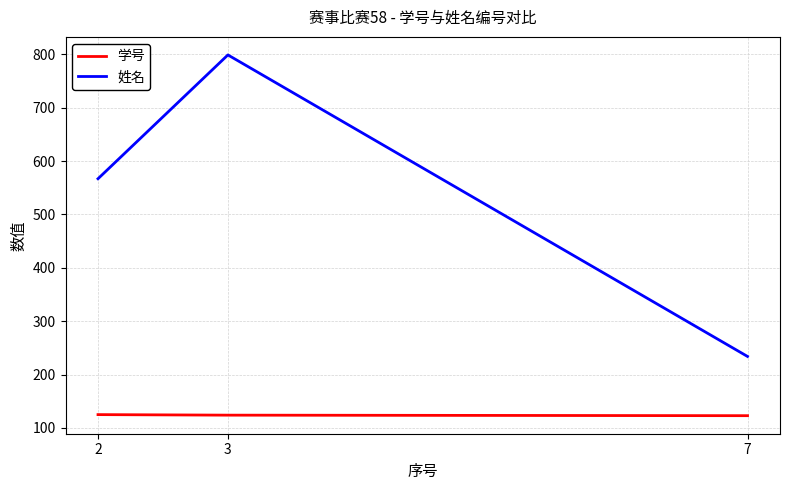

Which label corresponds to the largest value in the chart?

3